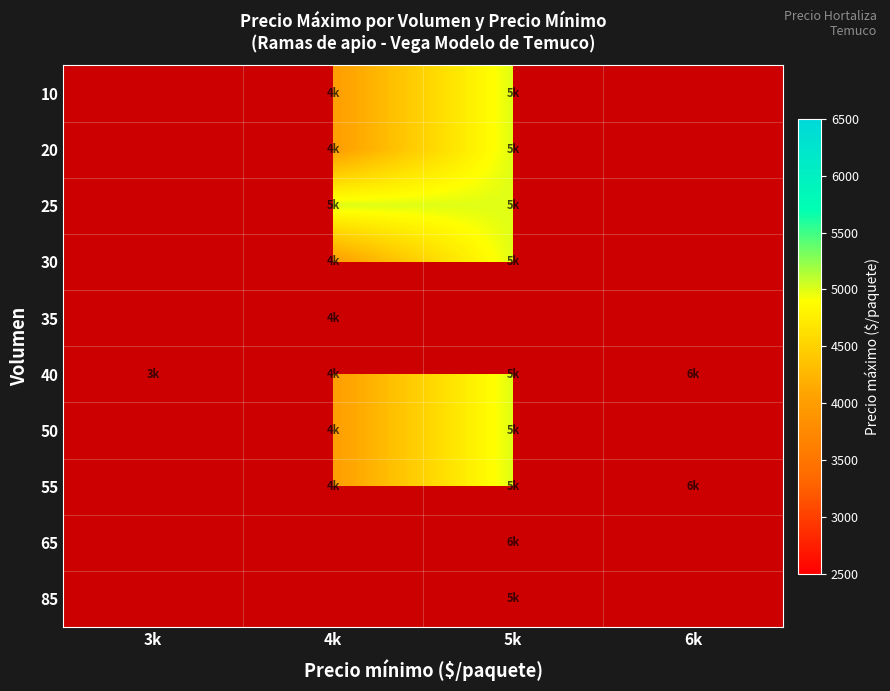

Is it true that 40 equals 10155.7 at 6k?

False